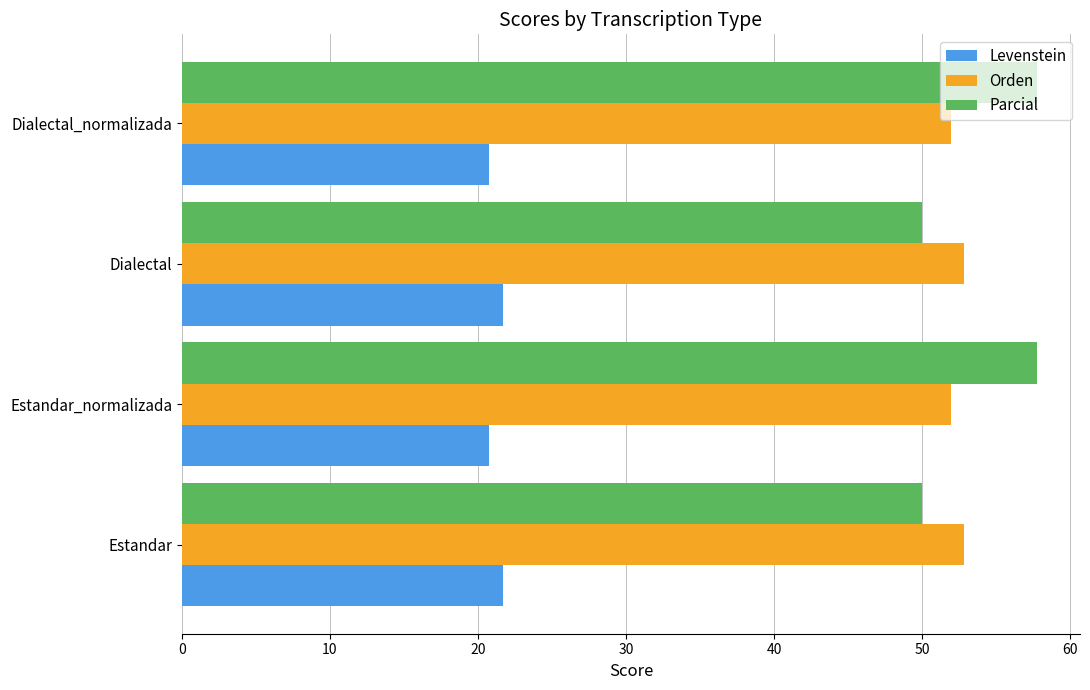

How many series are shown in this chart?

3